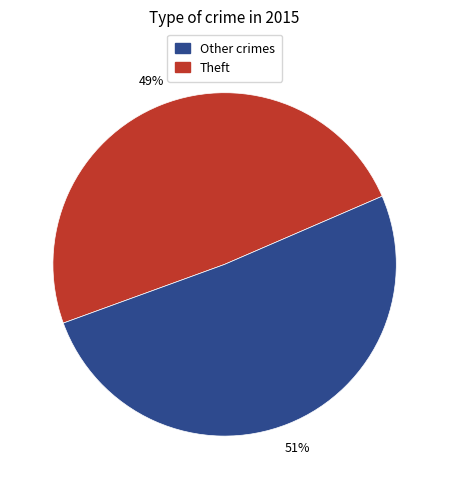

Does any single category account for the majority?

Yes